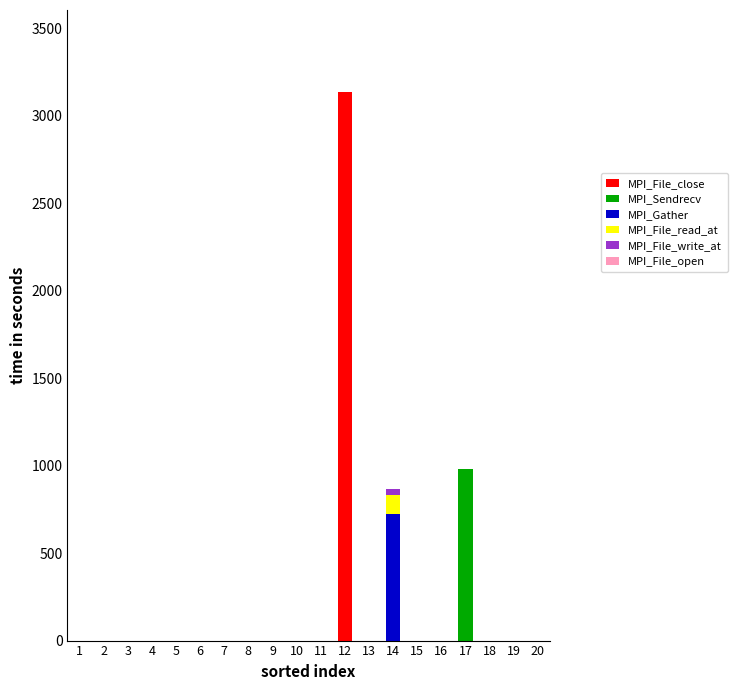

Are the bars horizontal?

No